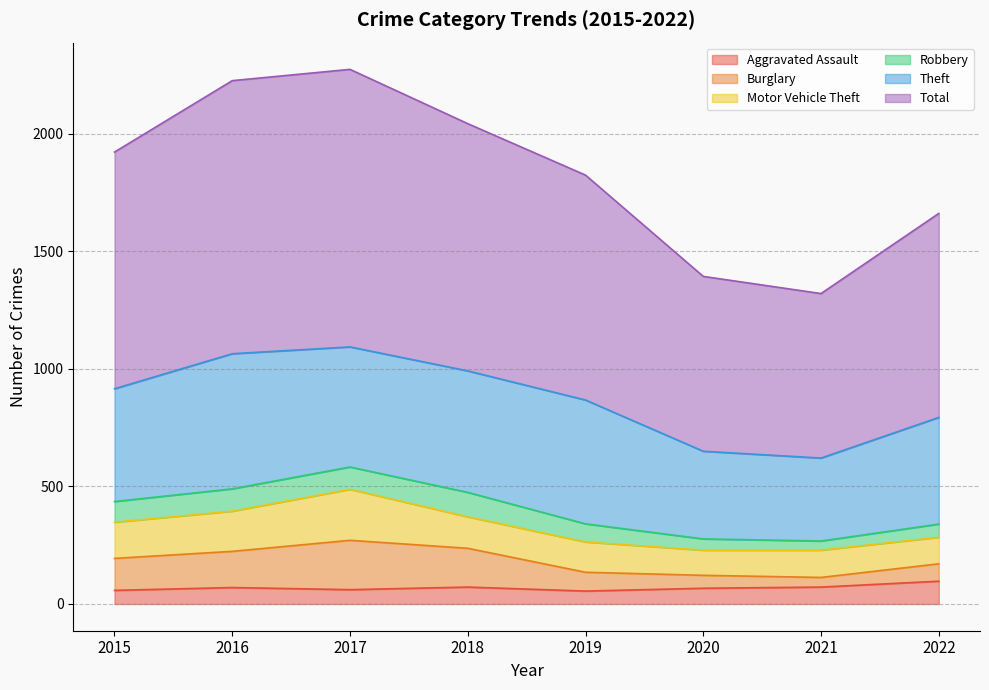

Which series changed the most between 2015 and 2022?

Total